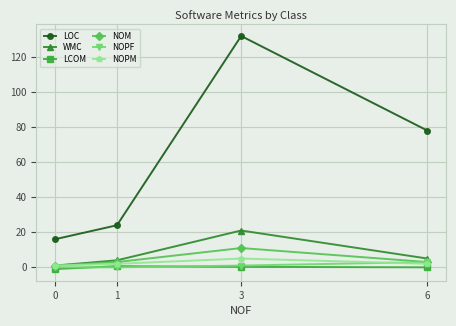

True or false: NOM has more than 1 points higher than both neighbors.

False